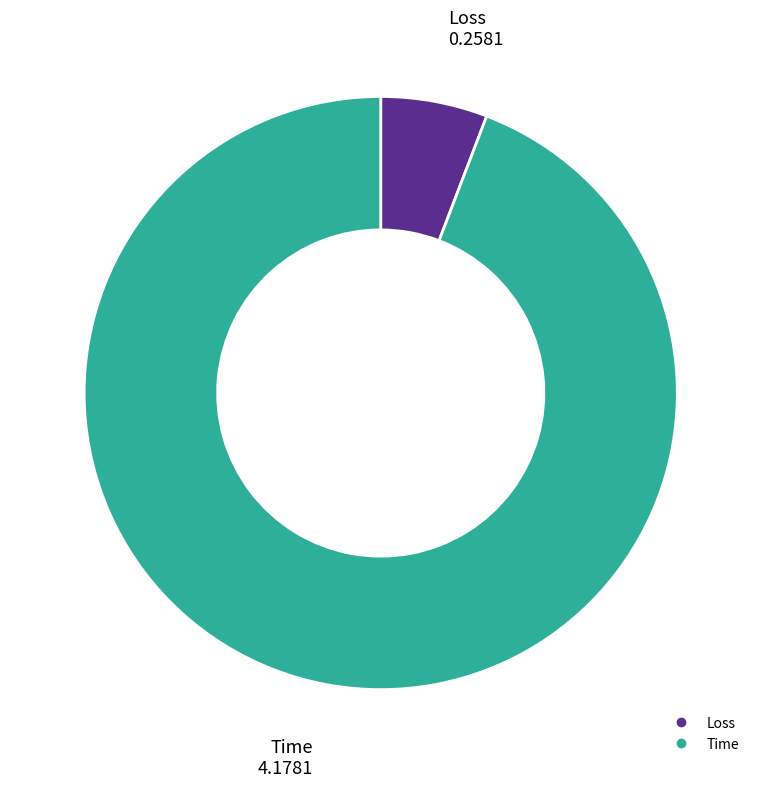

What is the majority slice?

Time